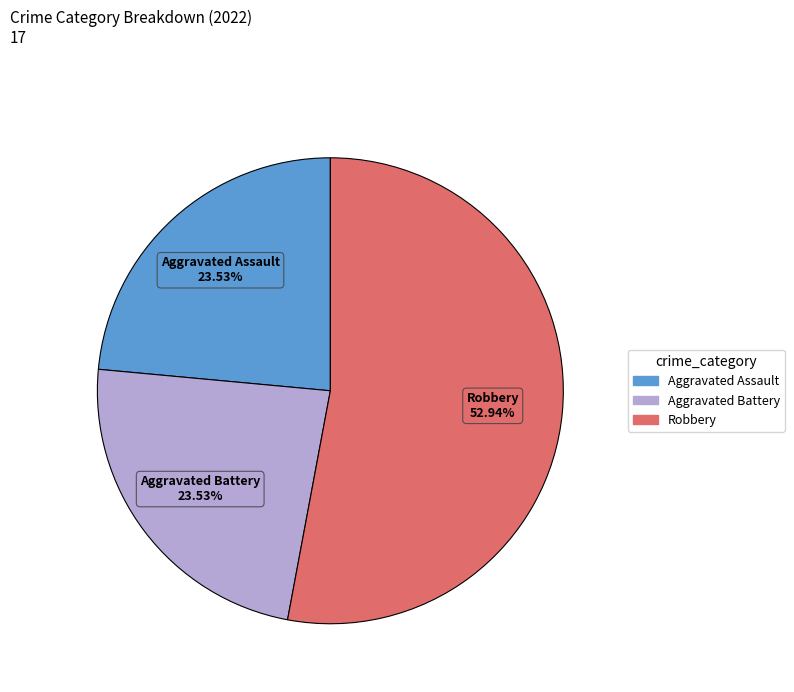

Is there a majority slice in this chart?

Yes